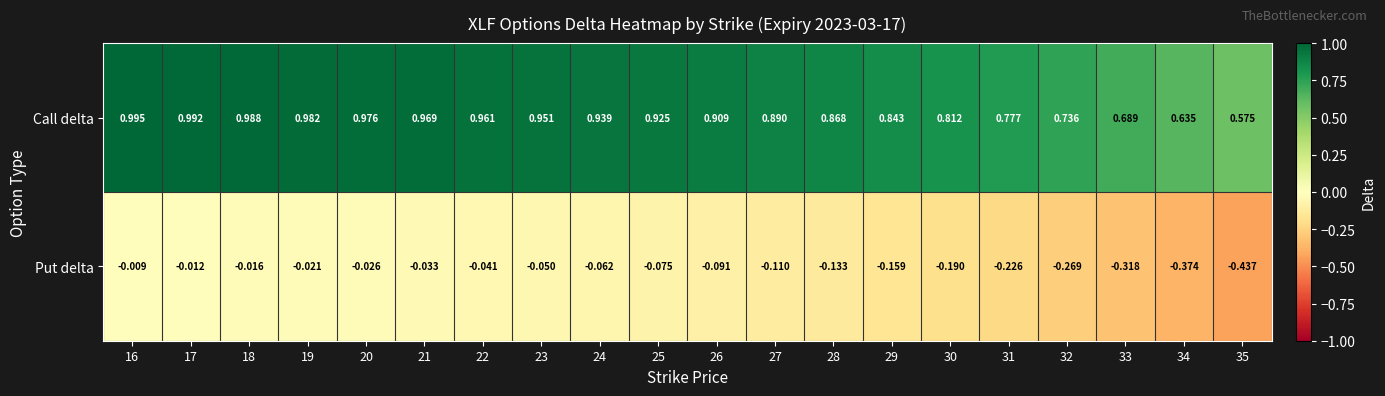

At 24, list the series in order from smallest to largest.

Put delta, Call delta